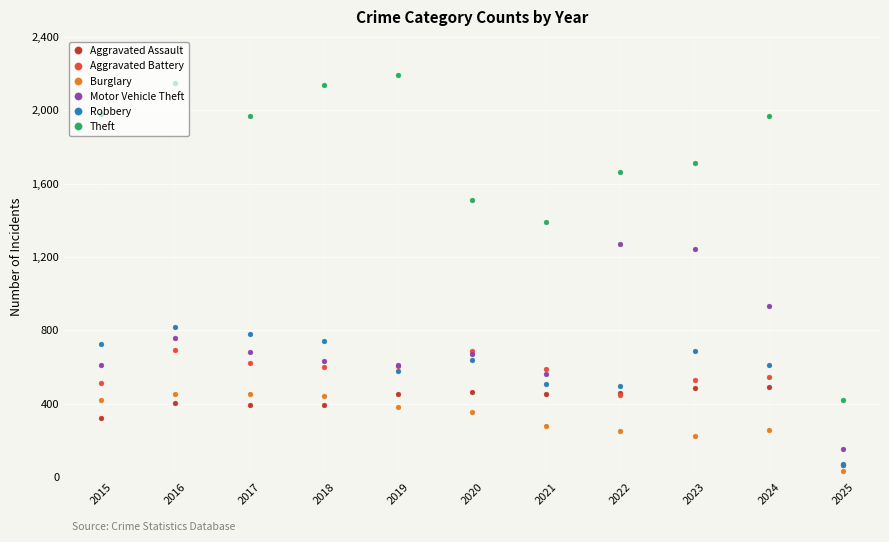

True or false: Aggravated Battery has more than 0 points higher than both neighbors.

True